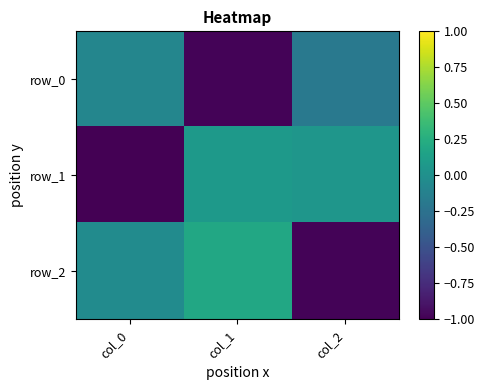

At col_0, list the series in order from smallest to largest.

row_1, row_0, row_2